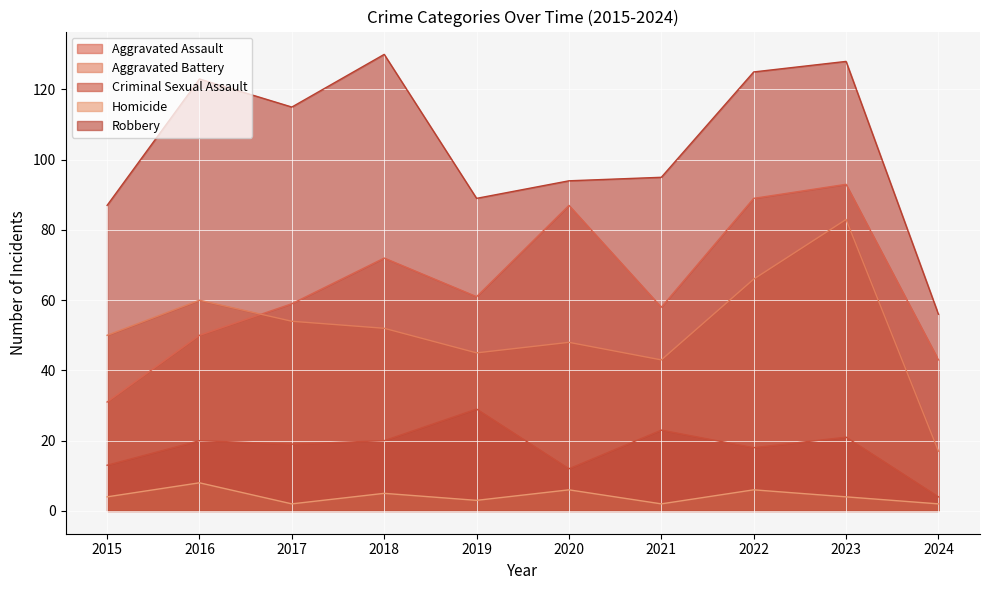

Reading right to left, transcribe all the data shown in this chart.

Aggravated Assault: 43	93	89	58	87	61	72	59	50	31
Aggravated Battery: 17	83	66	43	48	45	52	54	60	50
Criminal Sexual Assault: 4	21	18	23	12	29	20	19	20	13
Homicide: 2	4	6	2	6	3	5	2	8	4
Robbery: 56	128	125	95	94	89	130	115	123	87